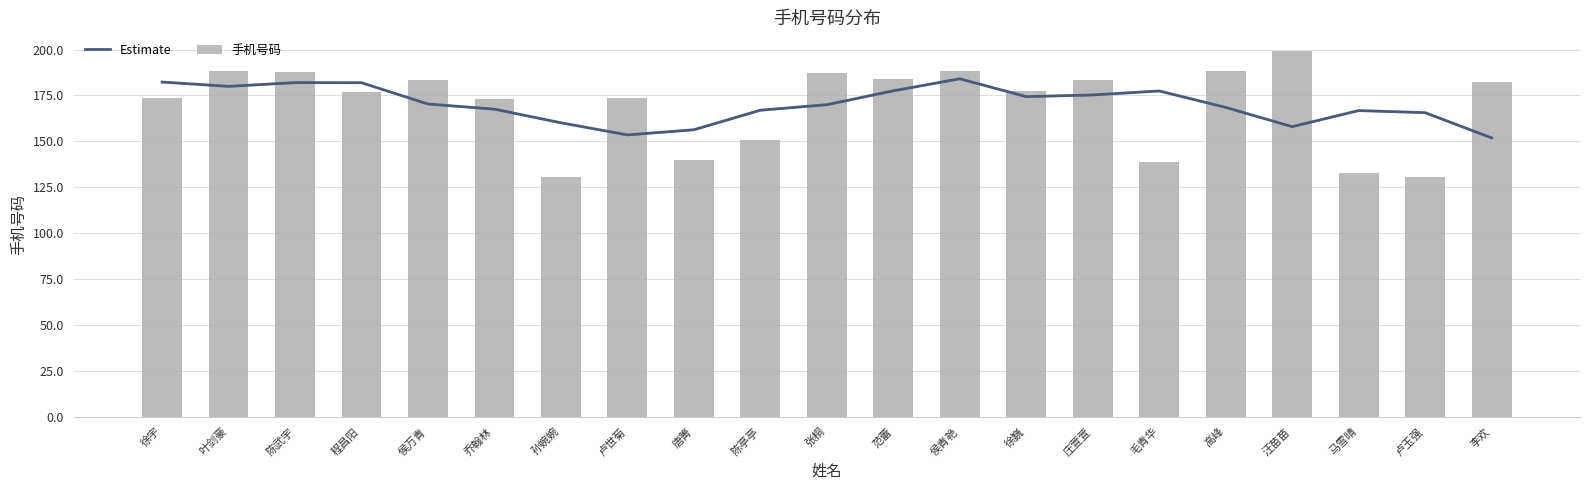

Reading right to left, extract all data points from this chart.

Estimate: 151.9	165.6	166.8	158.0	168.5	177.5	175.3	174.4	184.1	177.5	170.0	167.0	156.3	153.5	160.1	167.5	170.3	181.9	182.0	180.0	182.3
手机号码: 182.6	130.8	132.8	199.4	188.4	138.7	183.3	177.6	188.6	183.8	187.3	150.6	139.7	173.6	130.5	173.2	183.6	176.8	187.6	188.6	173.4